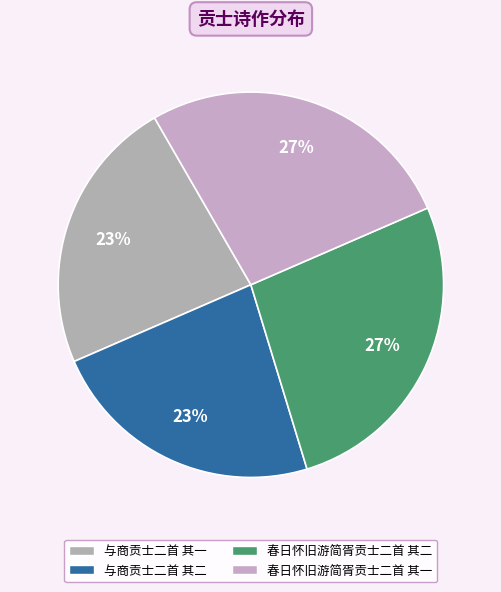

Which slice is the smallest?

与商贡士二首 其一